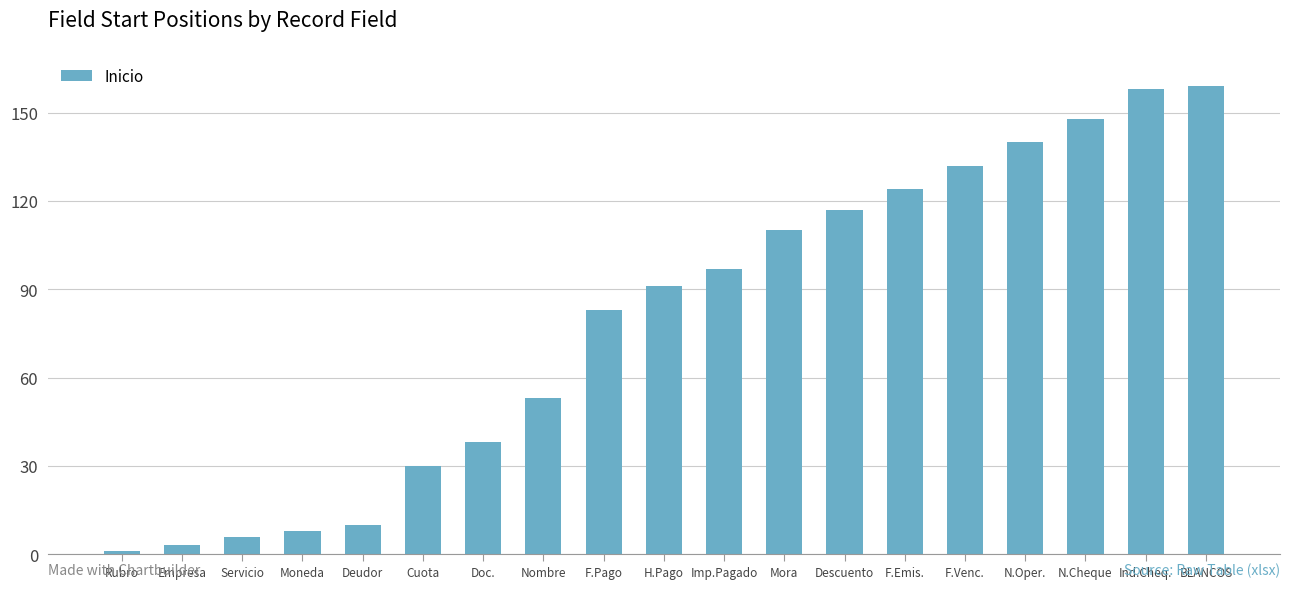

What is the greatest value displayed?

159